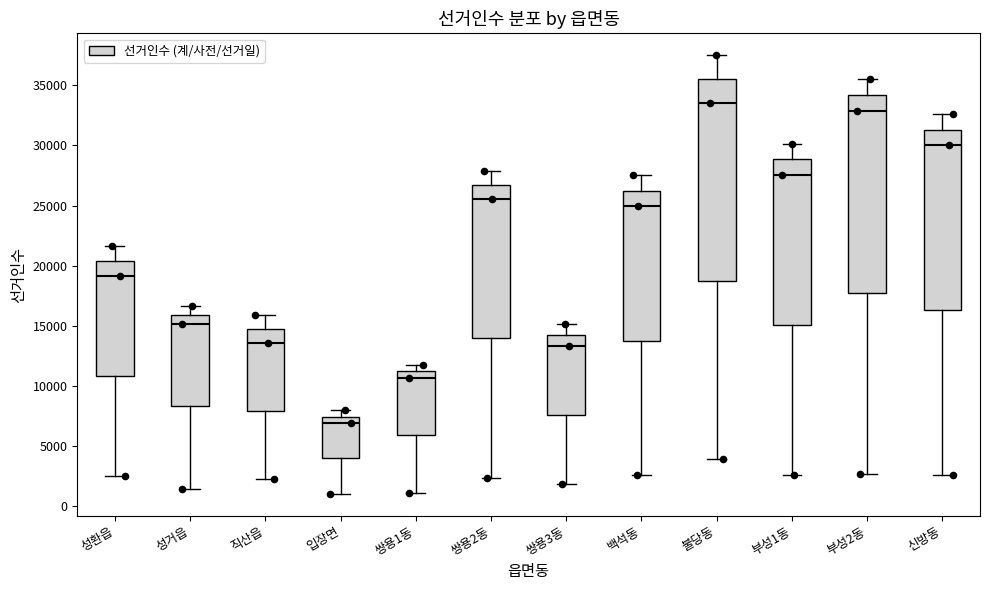

Where does the upper whisker of the box for 직산읍 end on the y-axis? The values are not printed on the chart, so give them approximately, as read against the axis.

16000